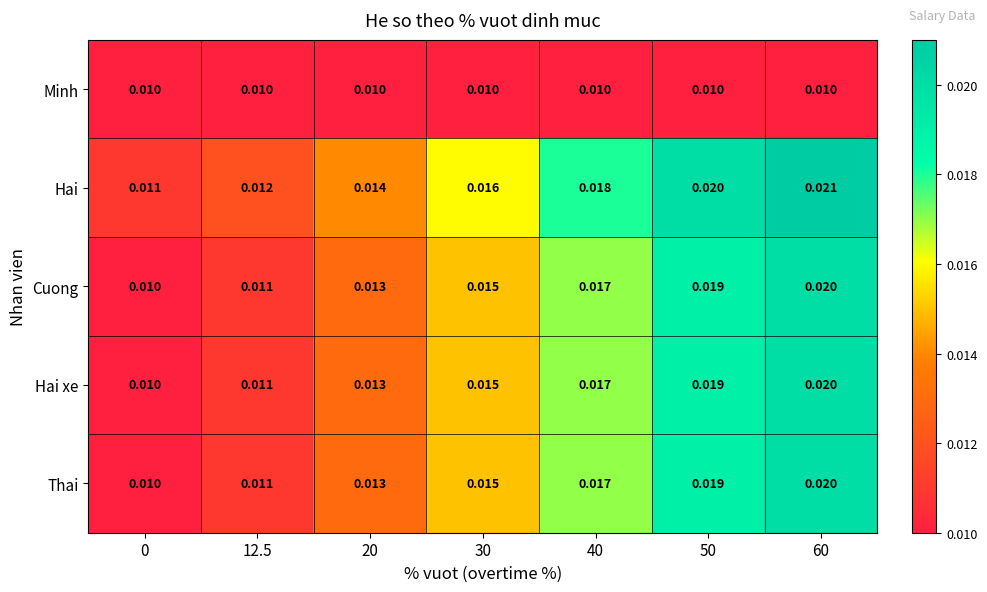

Which series has the largest total across all categories?

Hai